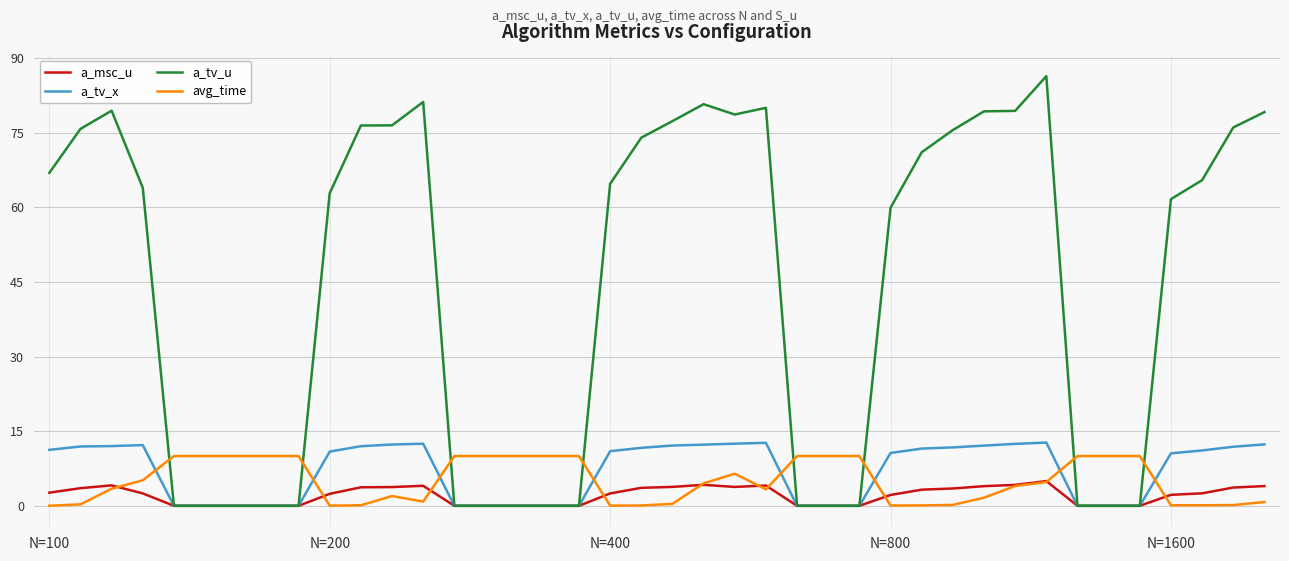

Which series has the largest total across all categories?

a_tv_u